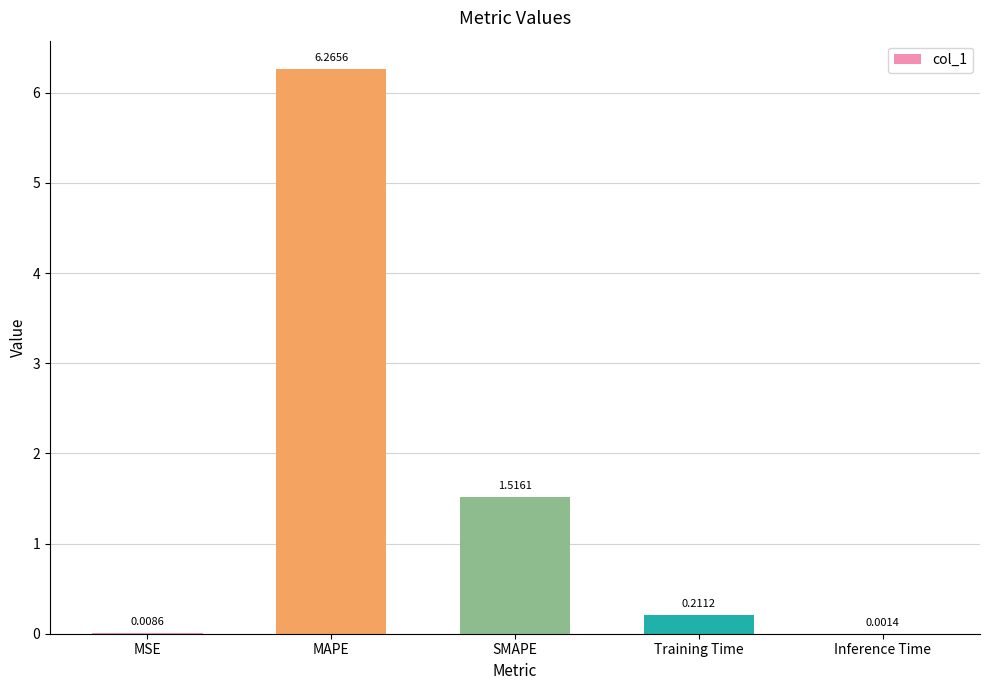

What is the sum of the values at MAPE and SMAPE?

7.8